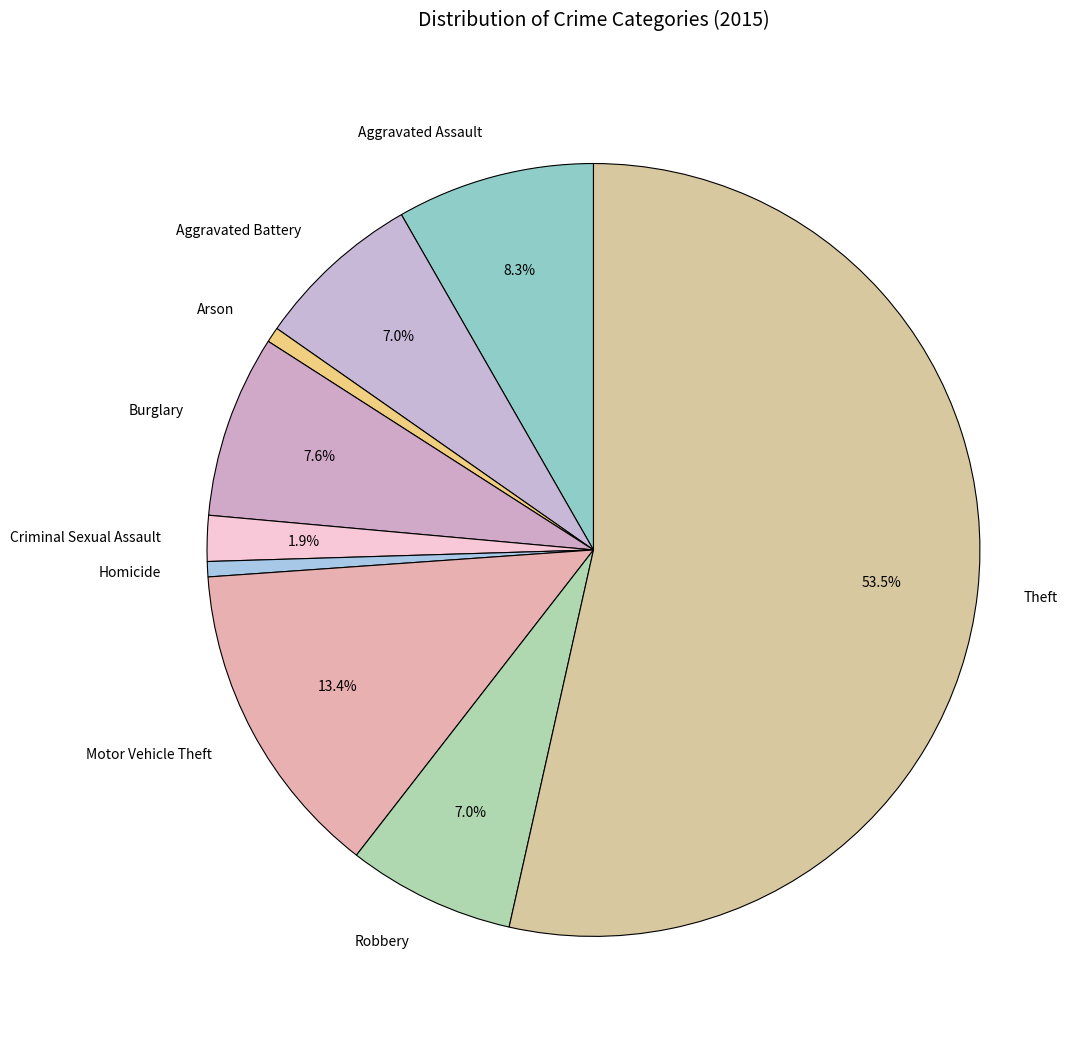

Which slice is the largest?

Theft